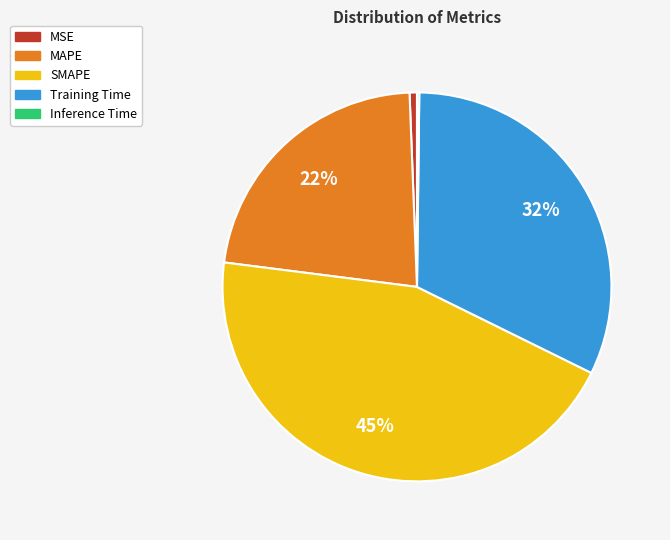

Does any single category account for the majority?

No